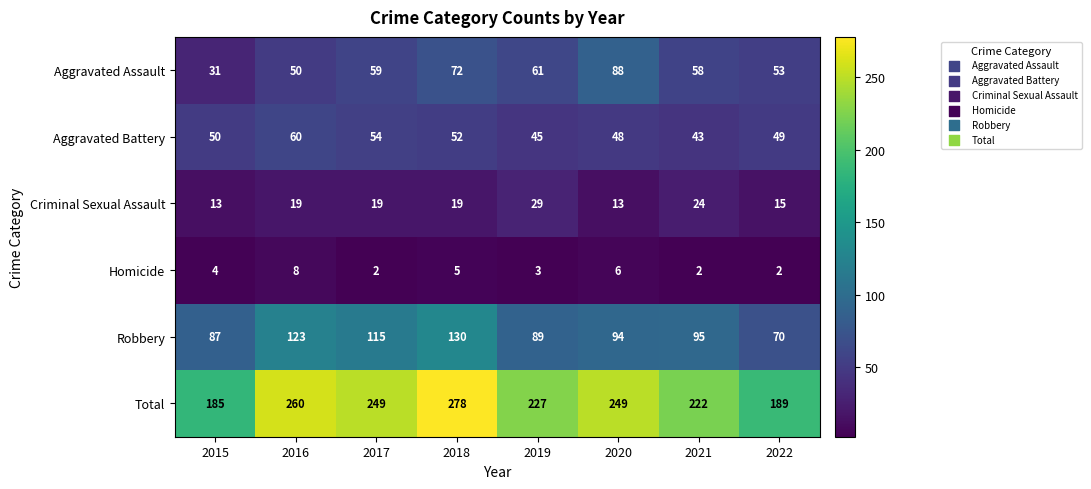

Is it true that Aggravated Assault equals 99 at 2019?

False